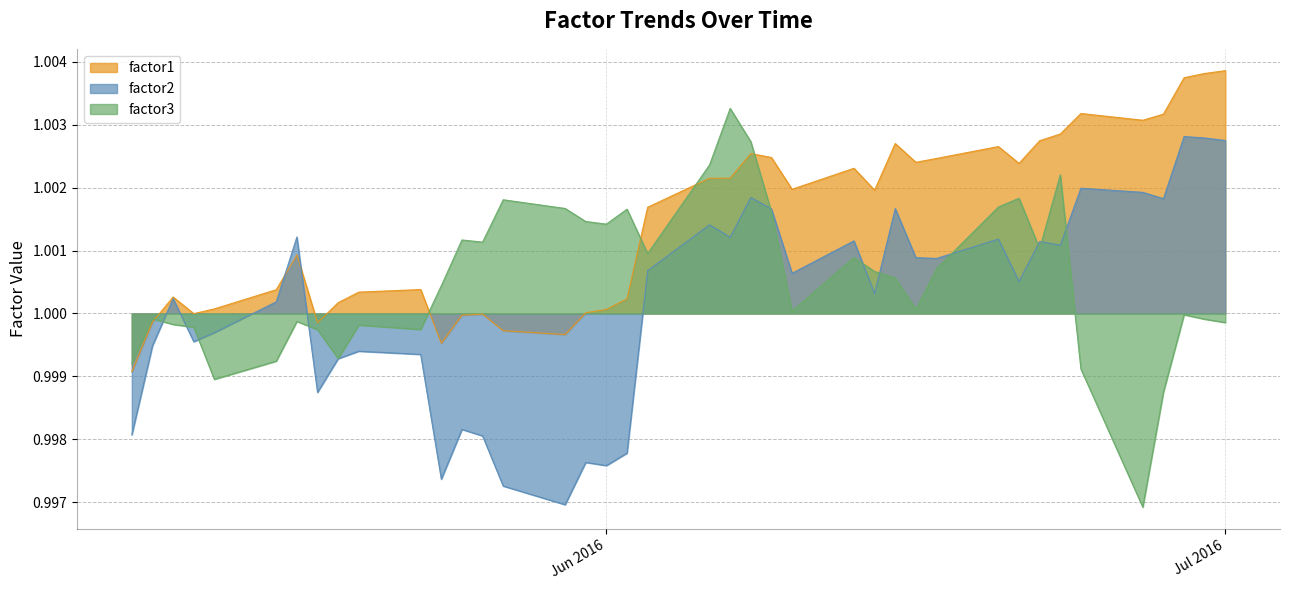

How many series are shown in this chart?

3